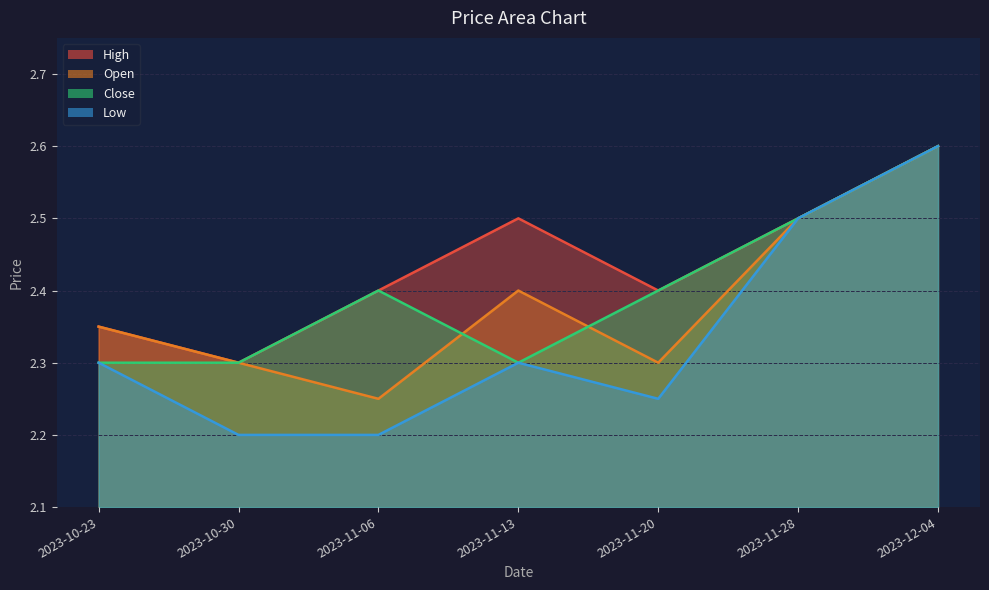

Which has a higher value, 2023-11-20 or 2023-11-28?

2023-11-28